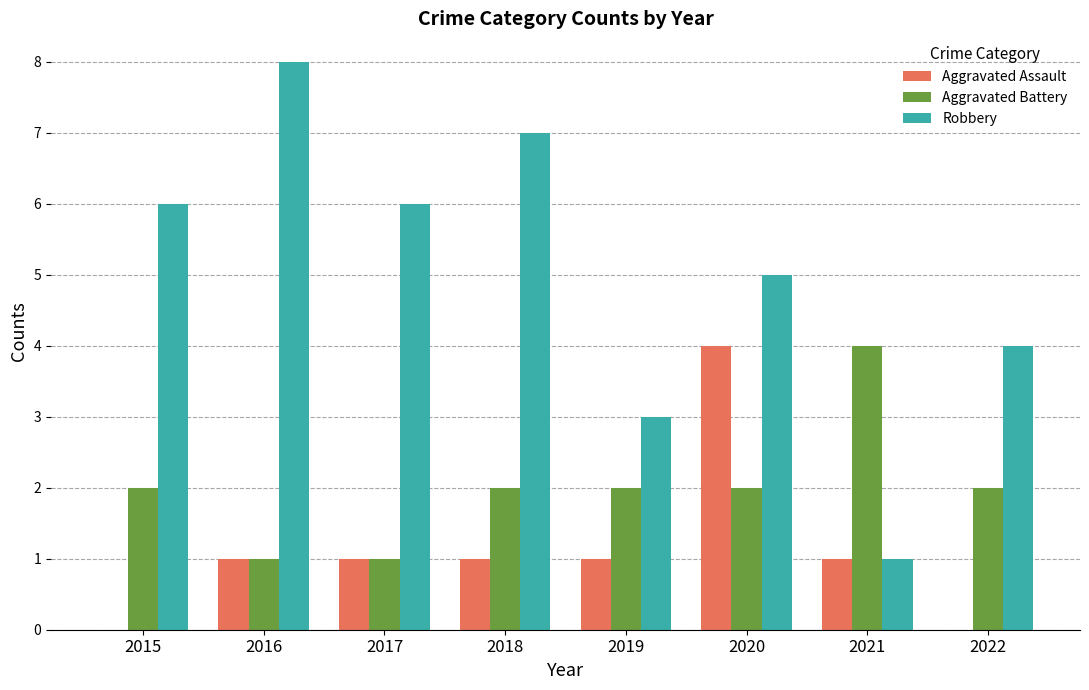

Which series has the largest range (max minus min)?

Robbery